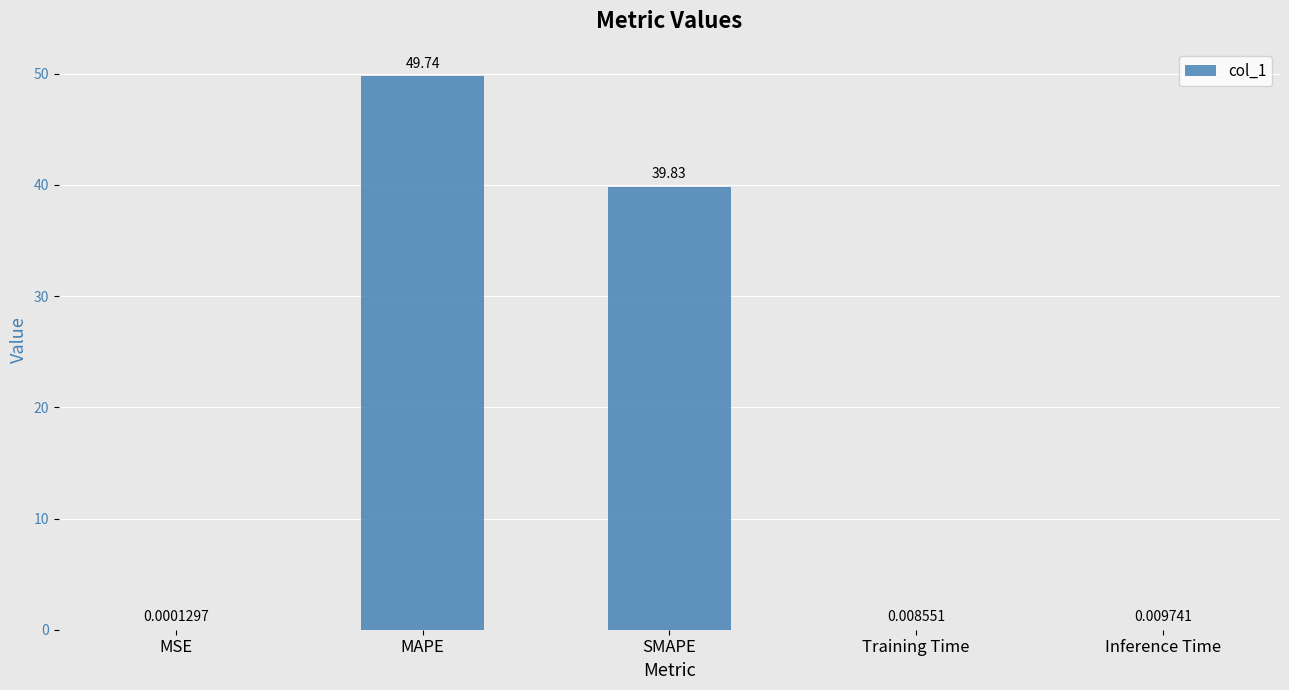

The value at SMAPE is 20.7. True or false?

False